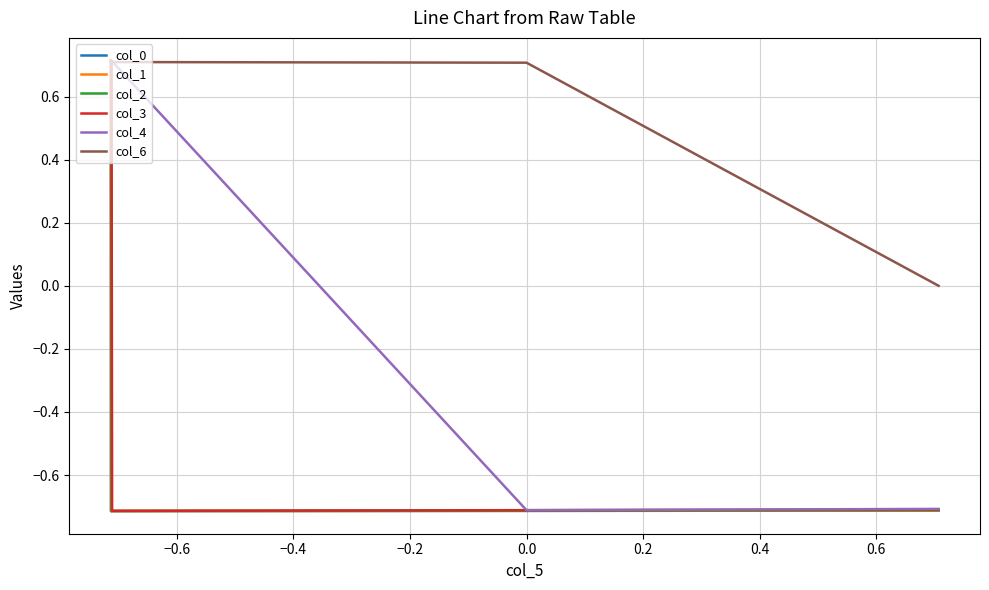

List the series in order of their overall mean, highest first.

col_6, col_4, col_3, col_2, col_1, col_0